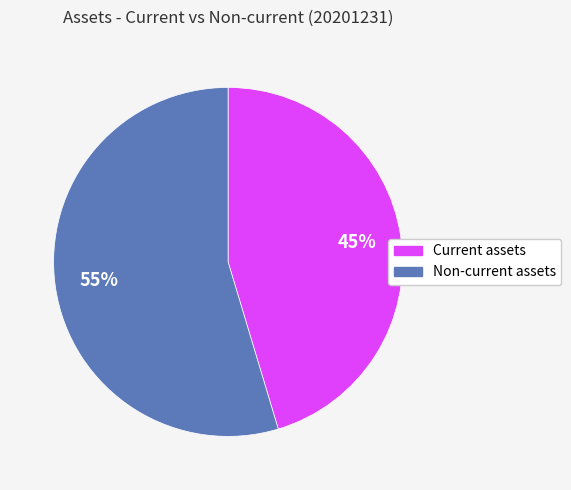

Is the sum of Current assets and Non-current assets greater than half?

Yes